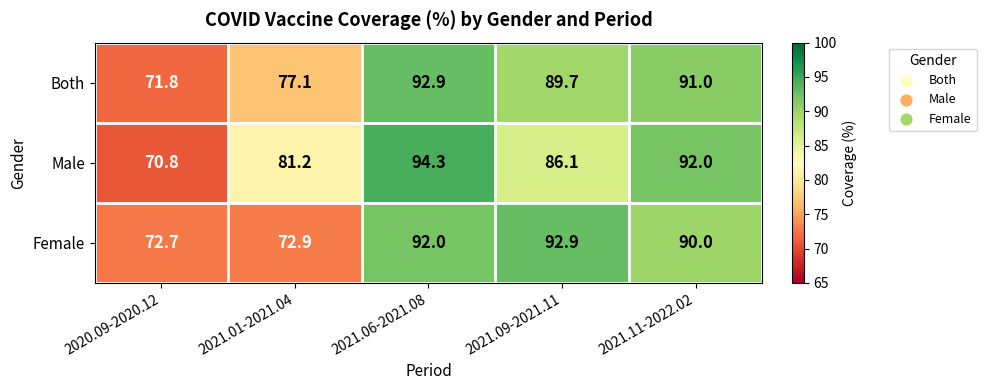

What is the sum of the Male values at 2021.06-2021.08 and 2021.01-2021.04?

175.5